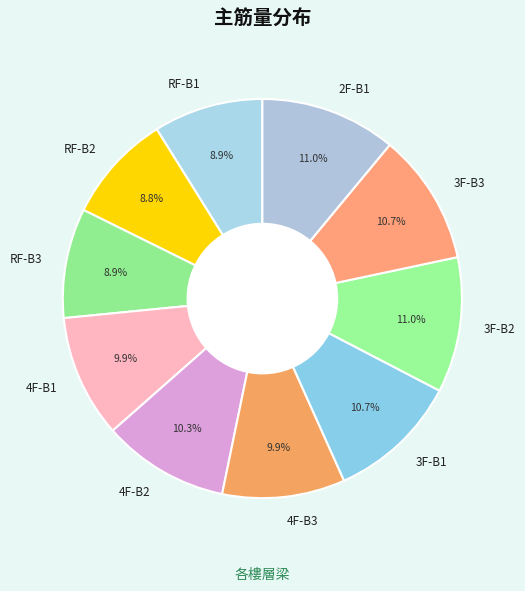

Is there any slice that represents more than half of the pie?

No